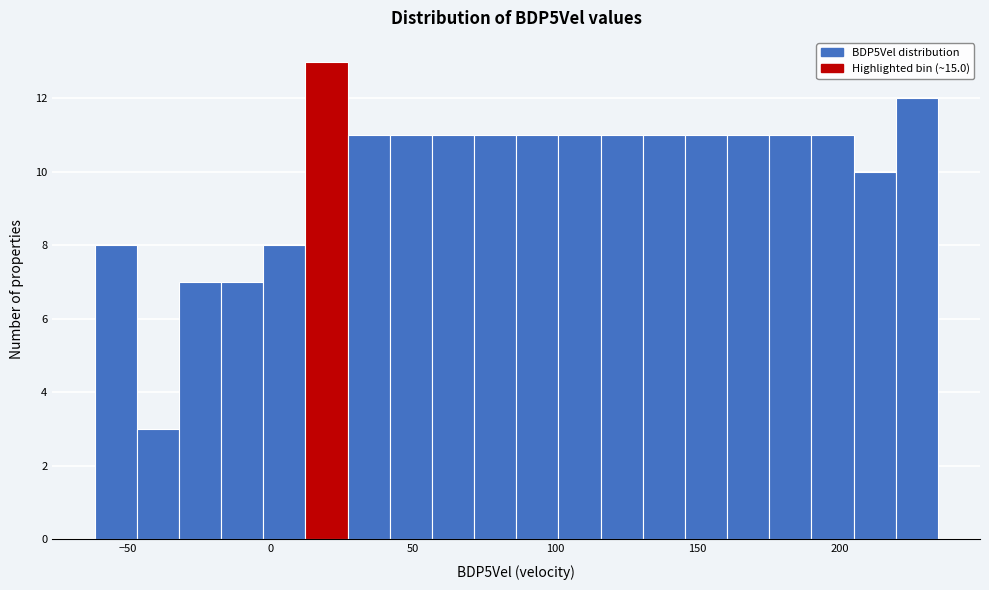

Around what value on the x-axis is the tallest bar? Give the approximate position of its centre, as read against the axis.

20